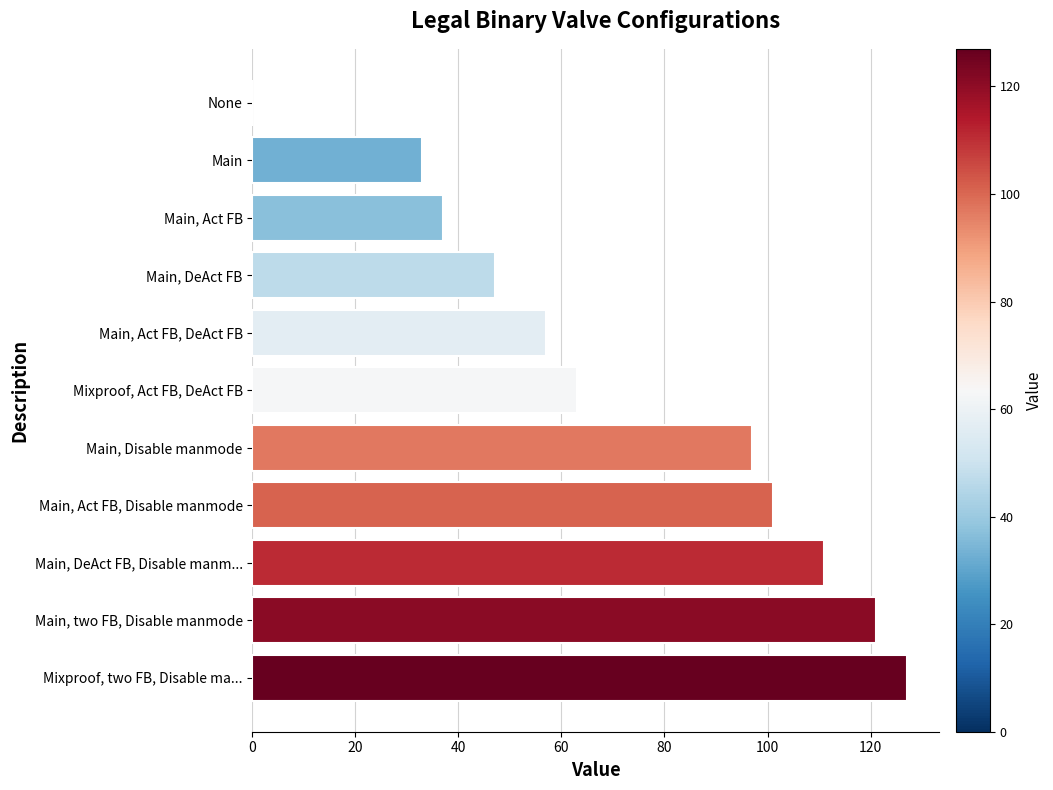

What is the change in value from Main, DeAct FB to Main, Disable manmode?

+50